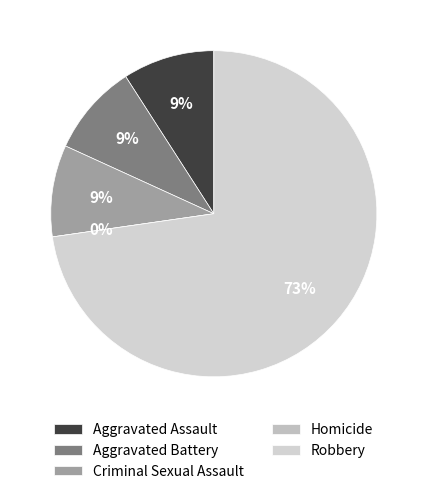

Count the number of slices in the pie.

5